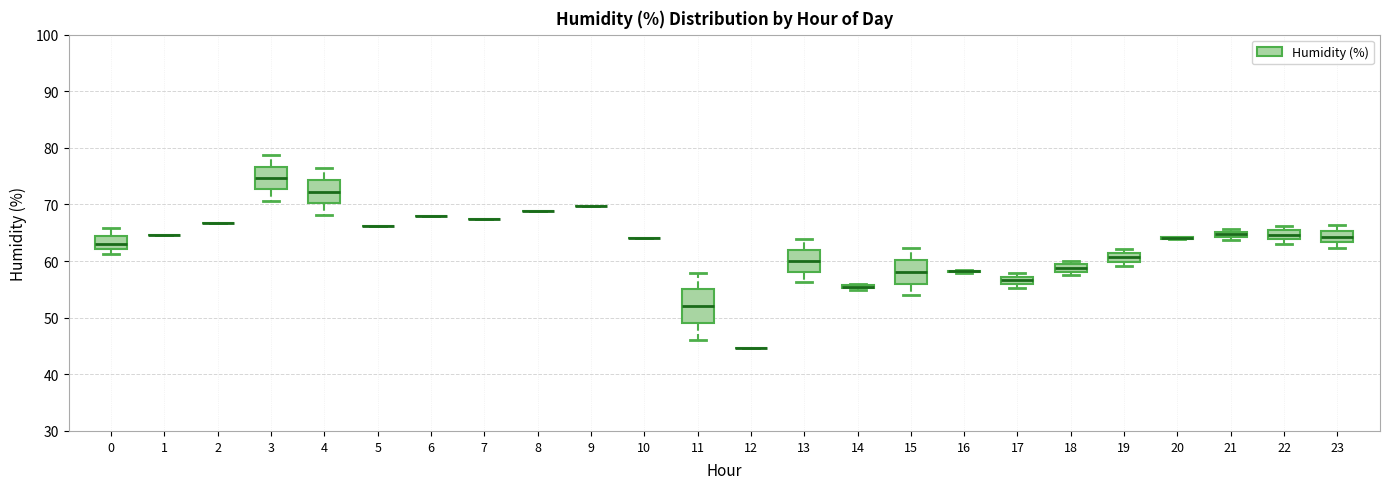

Comparing the boxes themselves (not the whiskers), which one is the tallest?

11